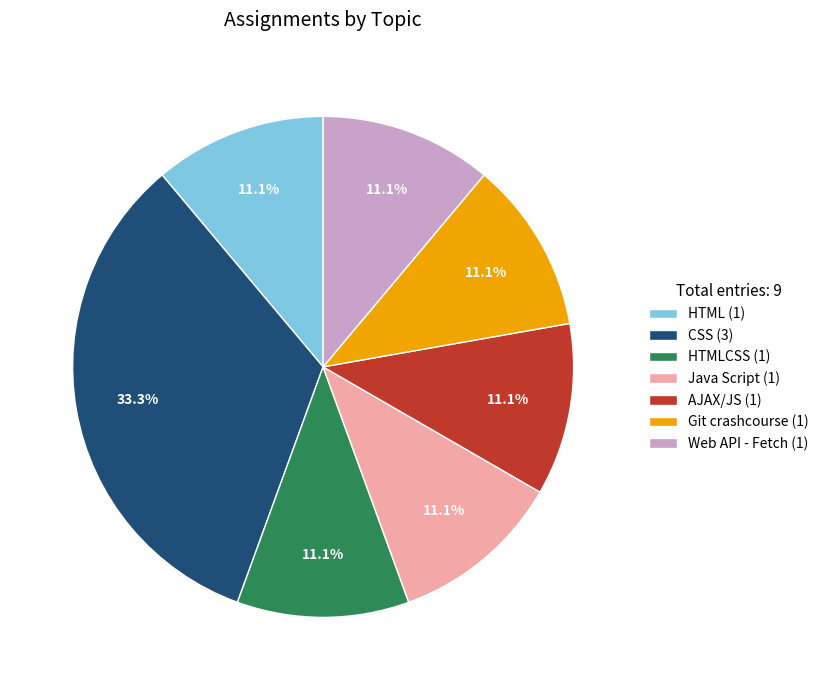

Which category has the biggest portion of the pie?

CSS (3)